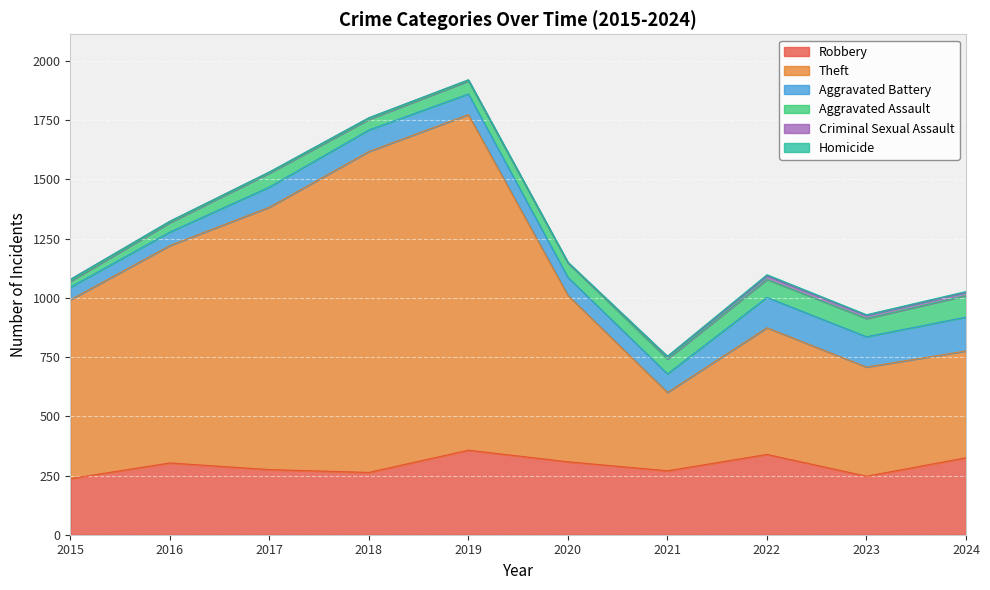

Where does the Homicide series first go above 2?

2022